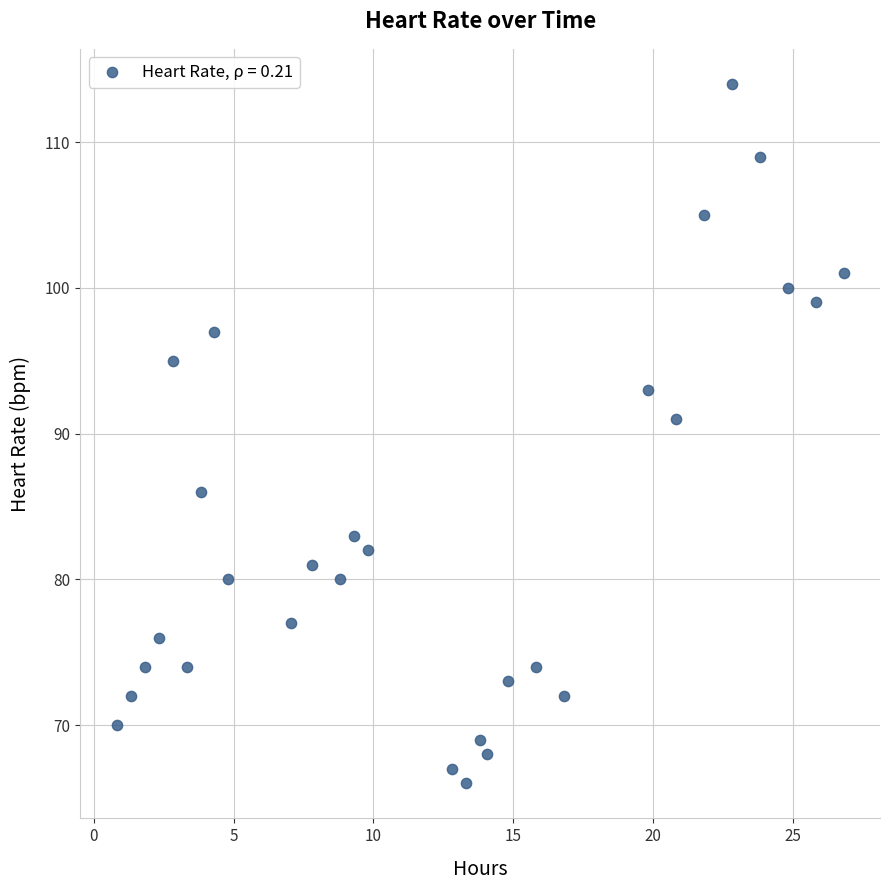

What Y value in the scatter plot is closest to 90?

91